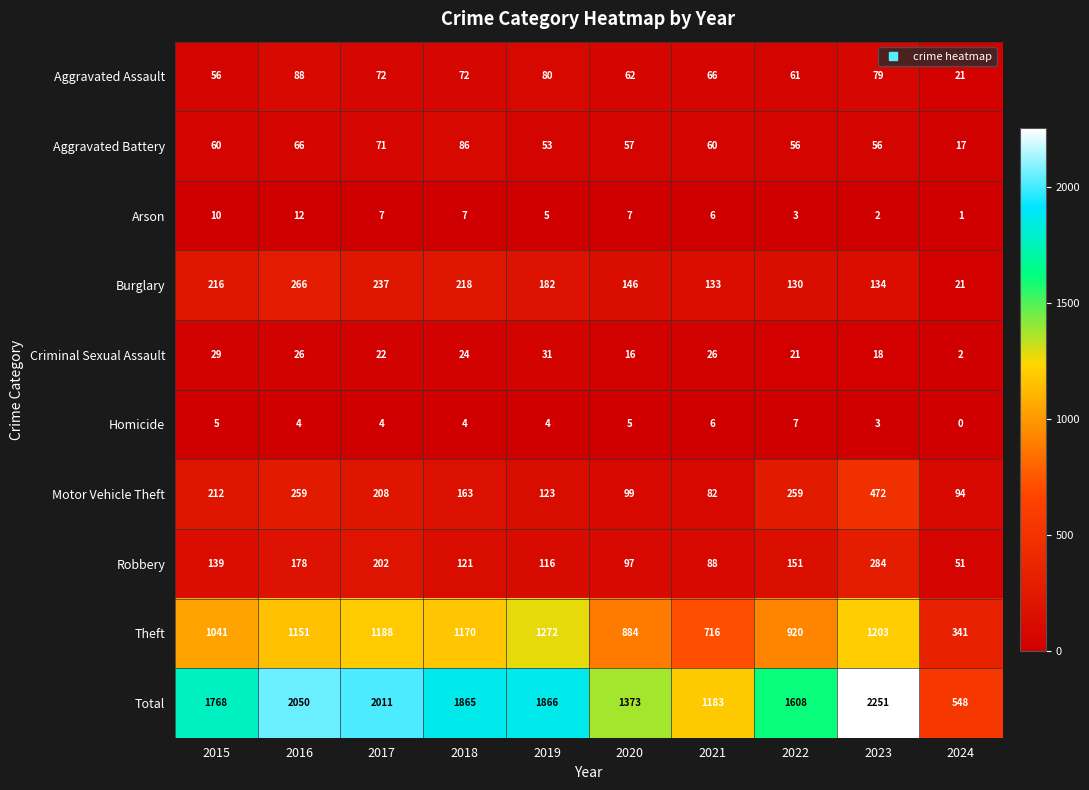

Which label corresponds to the smallest value in the chart?

2024